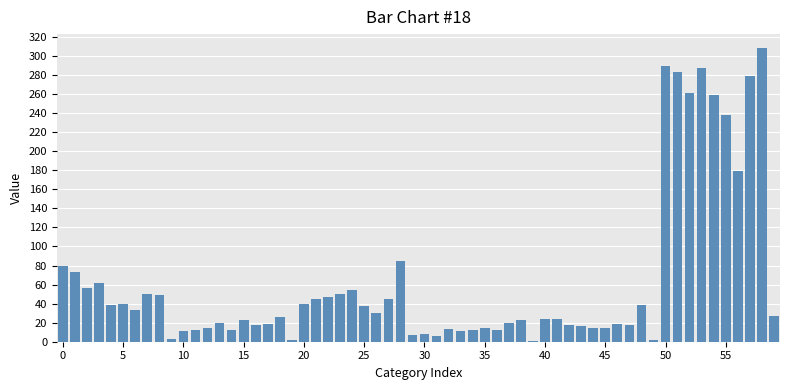

What is the average value?

63